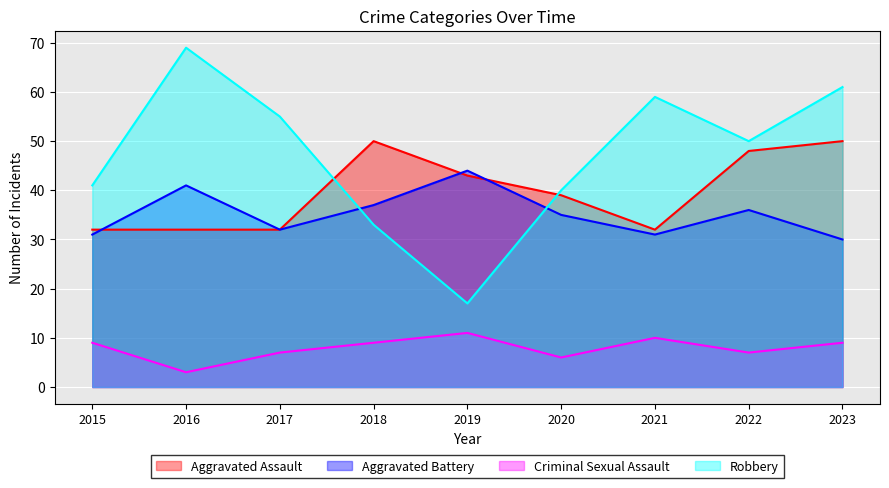

True or false: Criminal Sexual Assault and Aggravated Assault cross at least once.

False